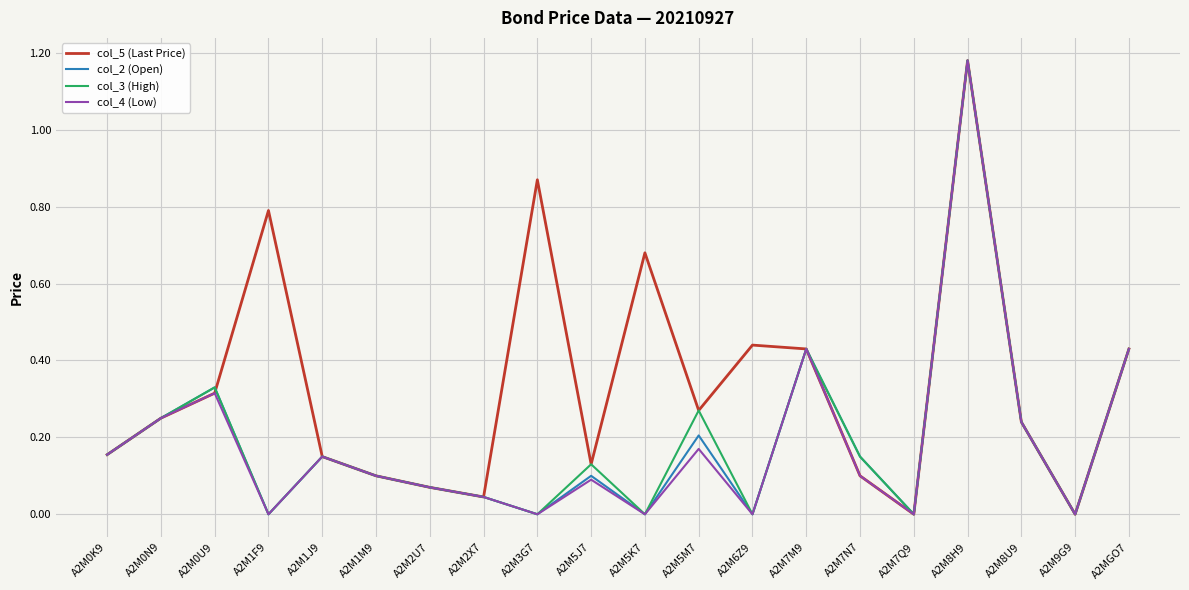

What position from the left is A2M2X7?

8